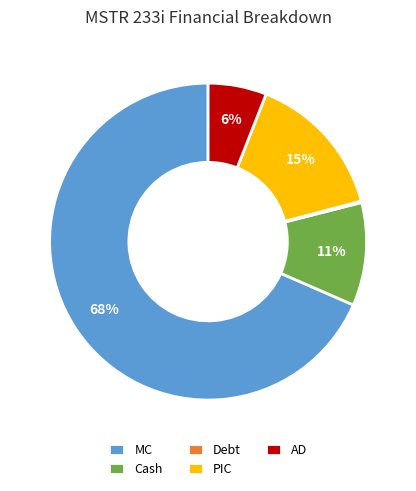

To the nearest percent, what is the average slice percentage?

20%